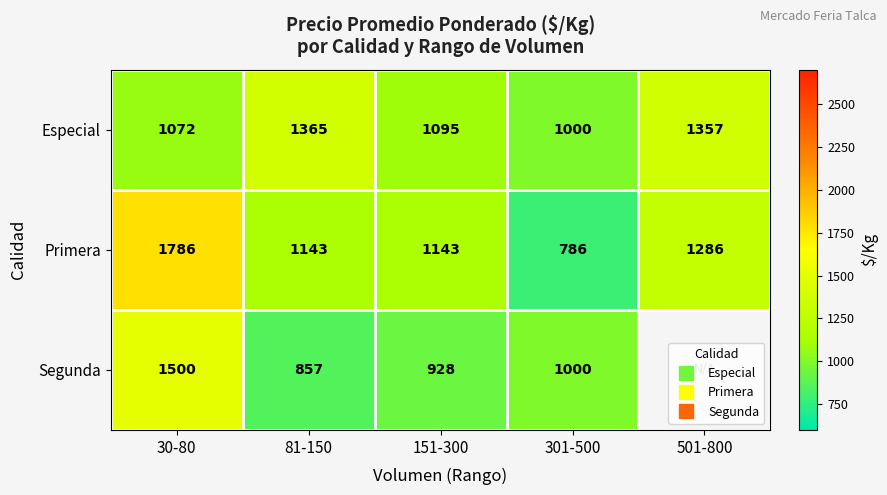

Count the Primera values in the range 1143 to 1286.

3